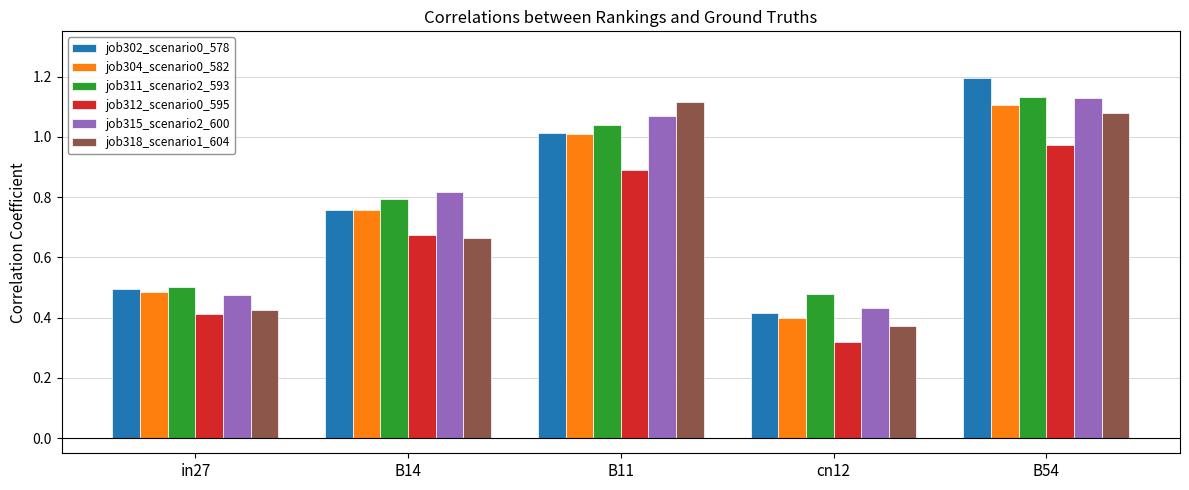

The value of job315_scenario2_600 at cn12 is 0.4. True or false?

True